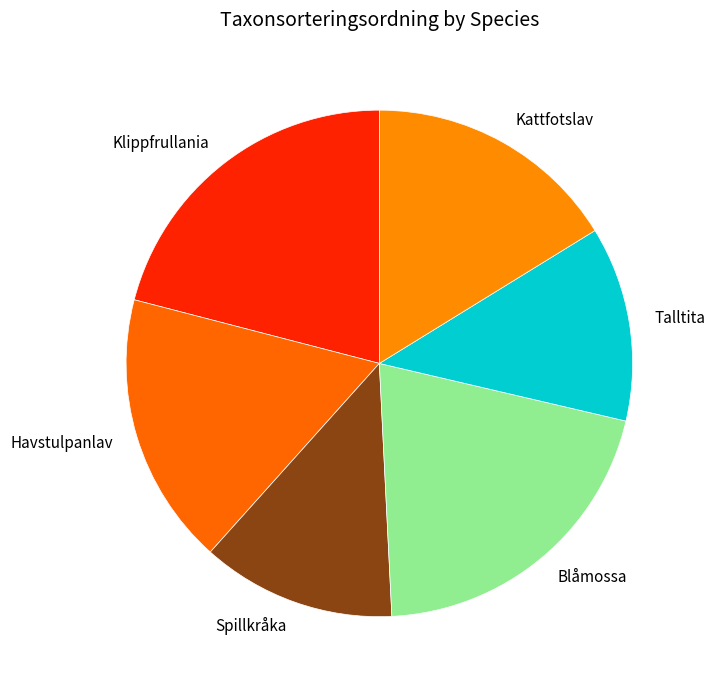

Is the sum of Klippfrullania and Blåmossa greater than half?

No